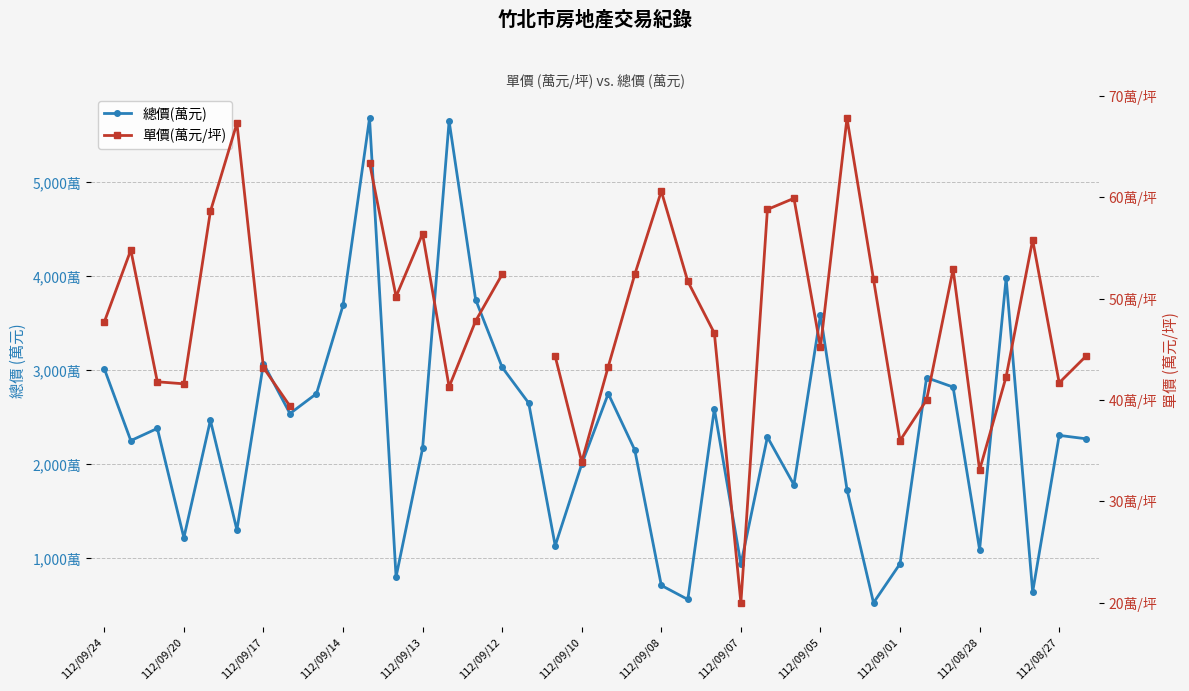

True or false: 總價(萬元) and 單價(萬元/坪) cross at least once.

False